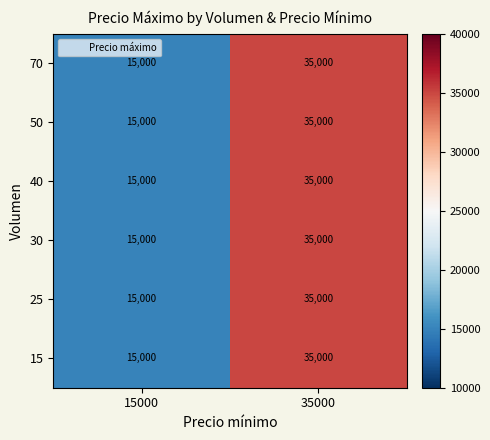

At which category is the sum across all series the highest?

35000